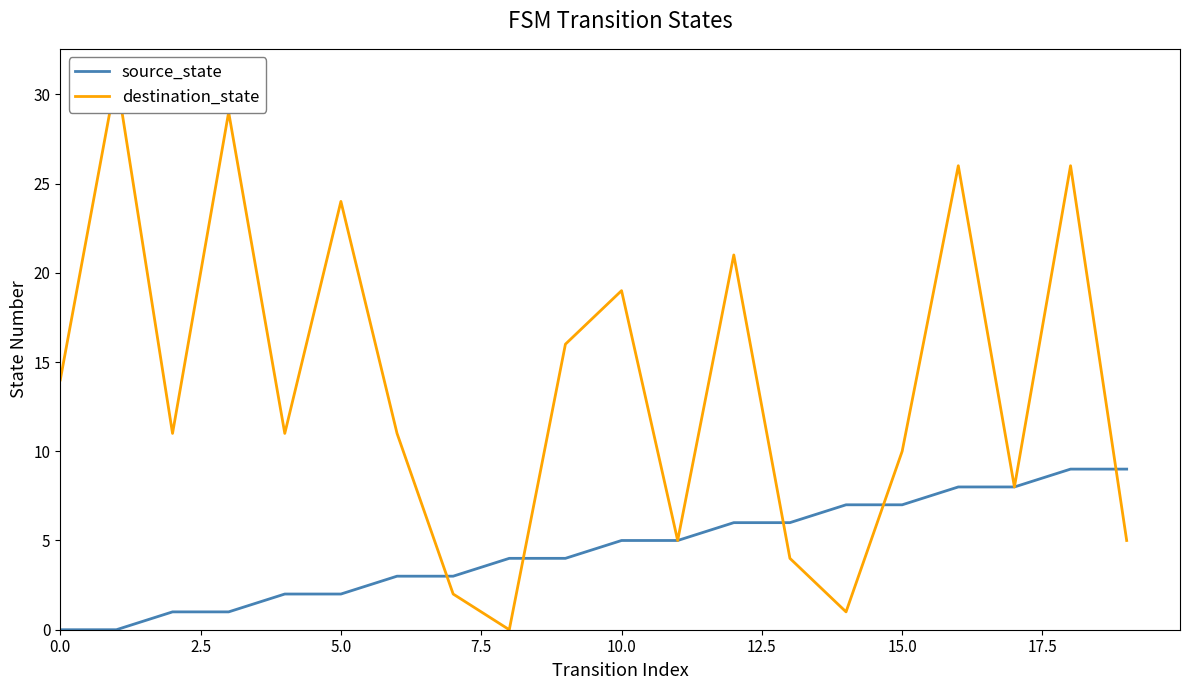

What is the difference between the destination_state values at 13 and 17?

4